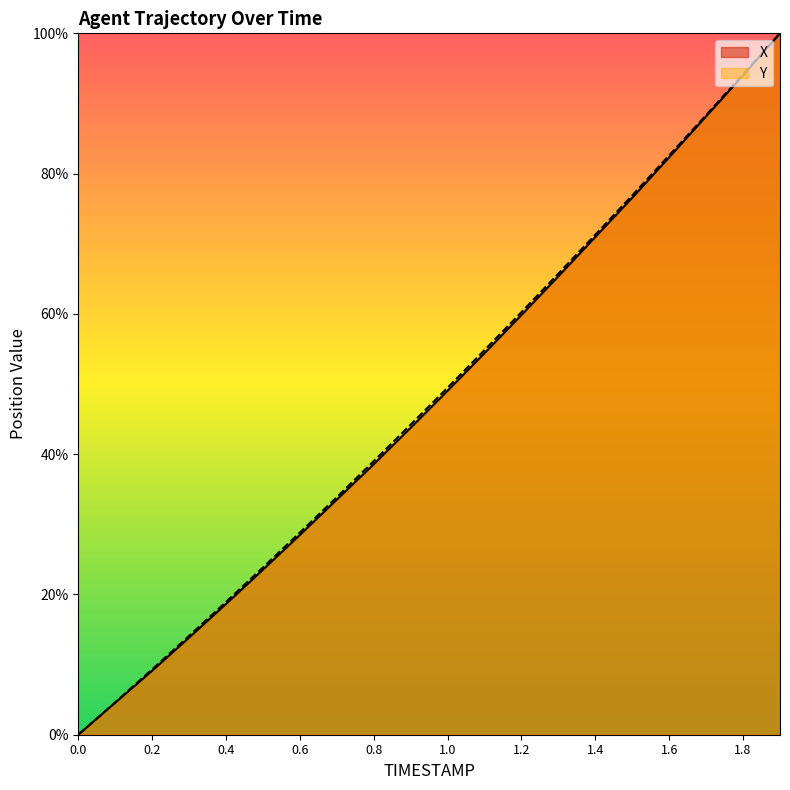

At which category is the sum across all series the highest?

1.9